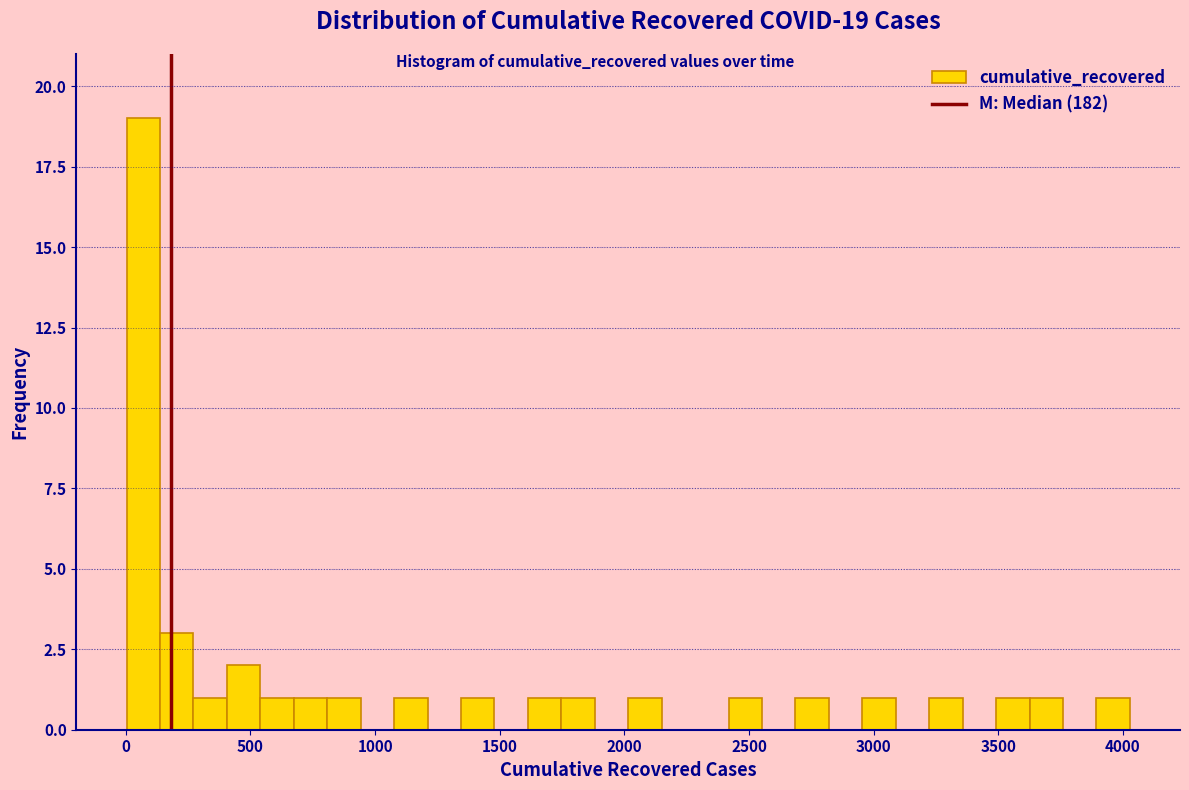

Around what value on the x-axis is the tallest bar? Give the approximate position of its centre, as read against the axis.

50